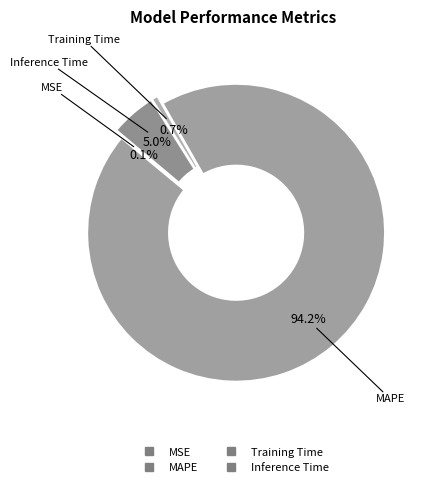

Does any single category account for the majority?

Yes